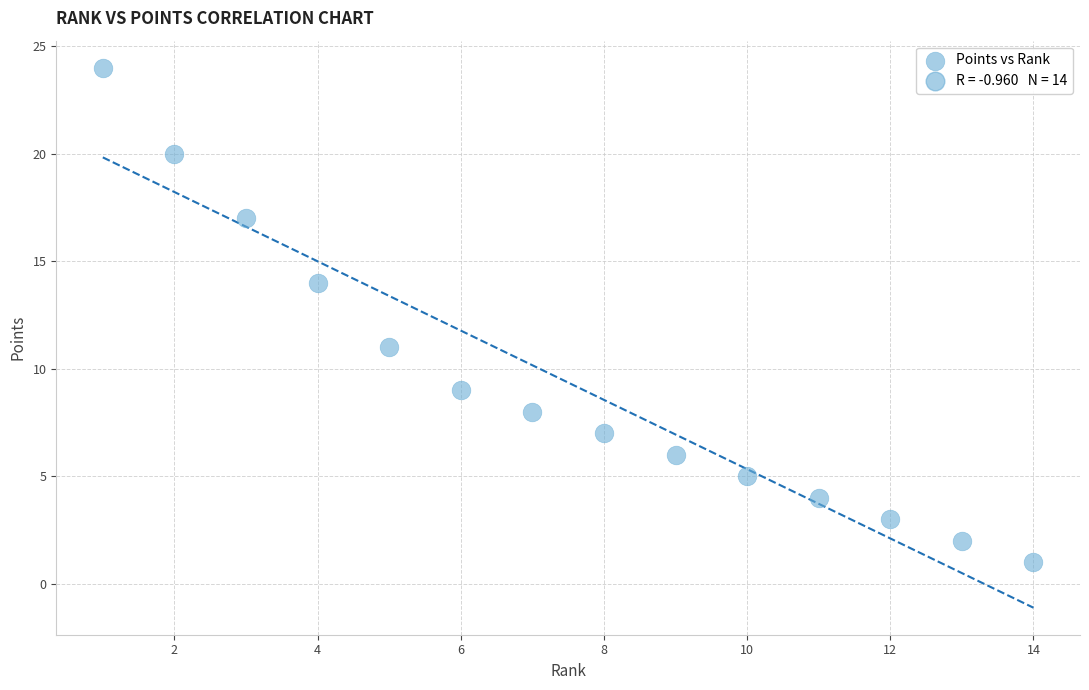

What is the range of X values (max minus min)?

13